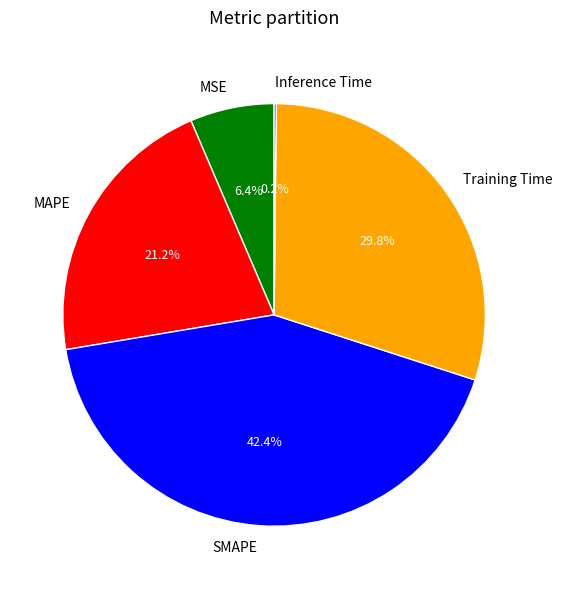

To the nearest percent, what is the difference between the MSE and SMAPE slice percentages?

36%